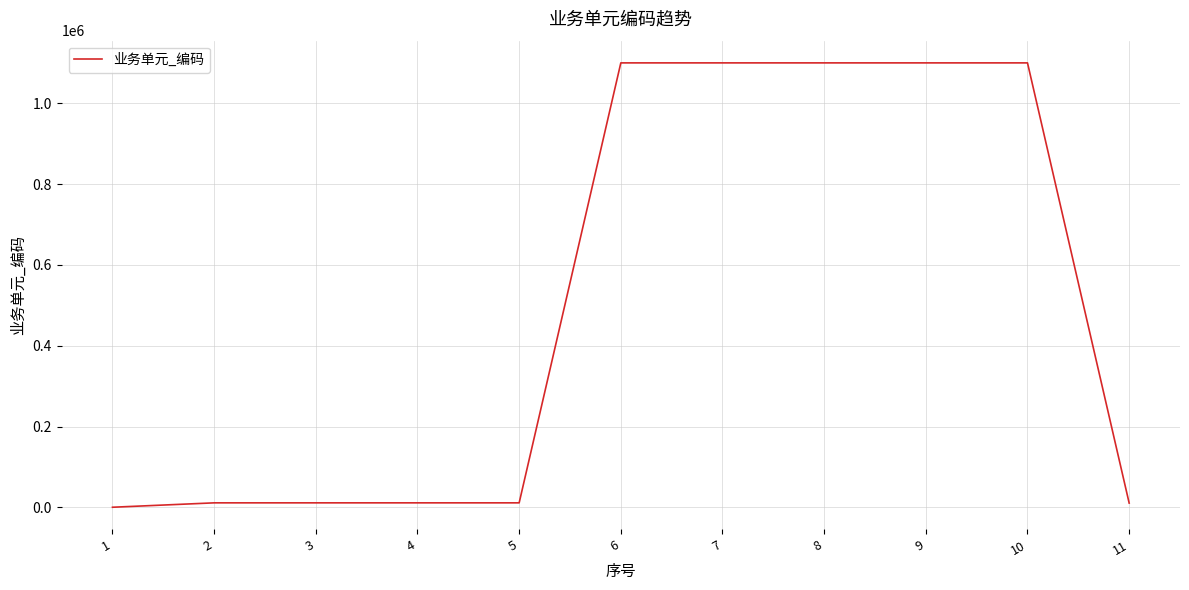

How many series are shown in this chart?

1